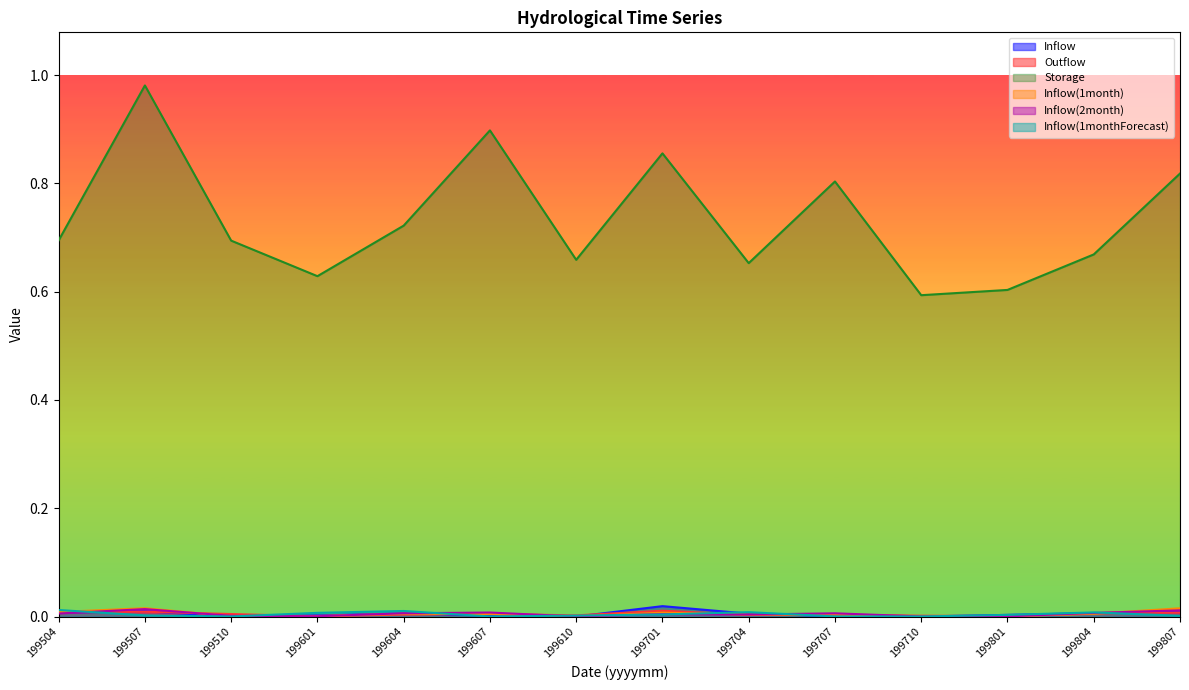

Which series has the widest spread of values?

Storage